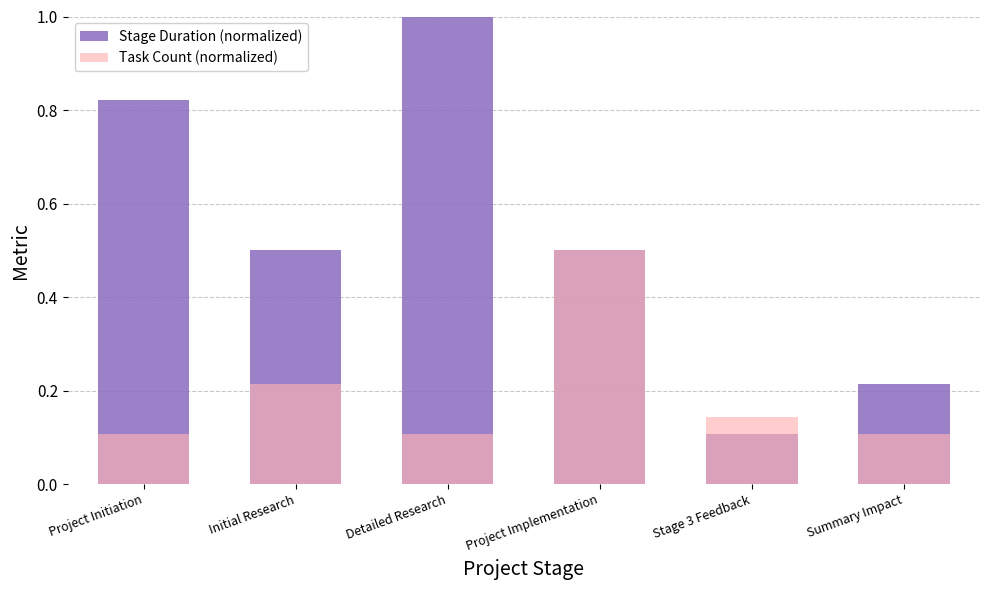

Reading left to right, list all the values displayed in this chart.

Stage Duration (normalized): 0.8	0.5	1.0	0.5	0.1	0.2
Task Count (normalized): 0.1	0.2	0.1	0.5	0.1	0.1